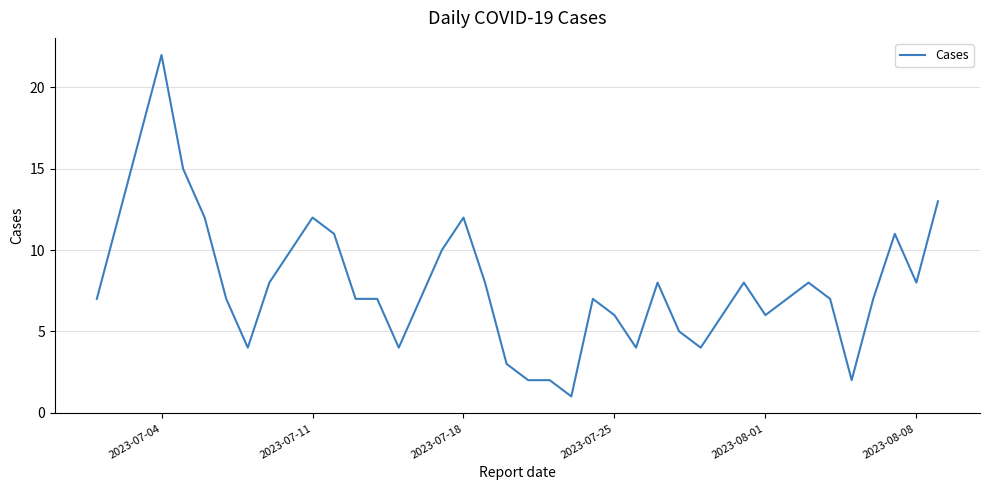

What is the greatest value displayed?

22